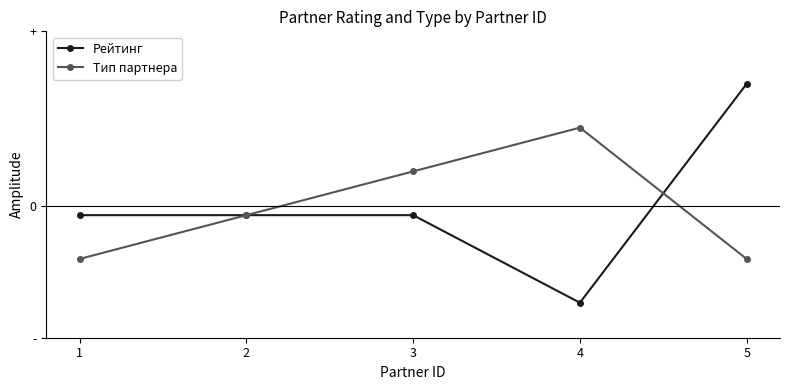

Rank the categories by Тип партнера value from highest to lowest.

4, 3, 2, 1, 5